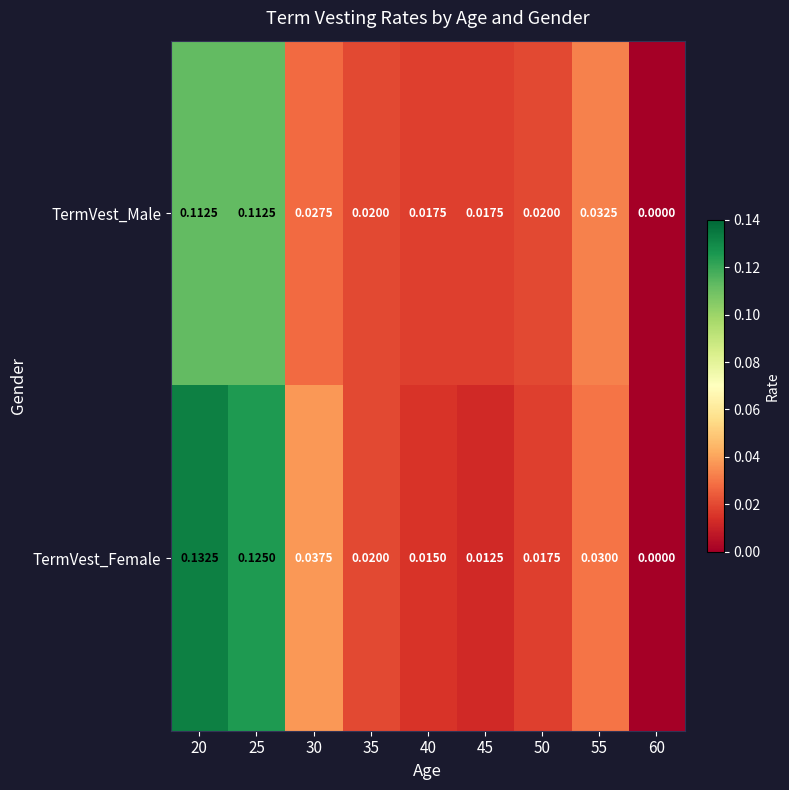

How many values in TermVest_Male are above zero?

8